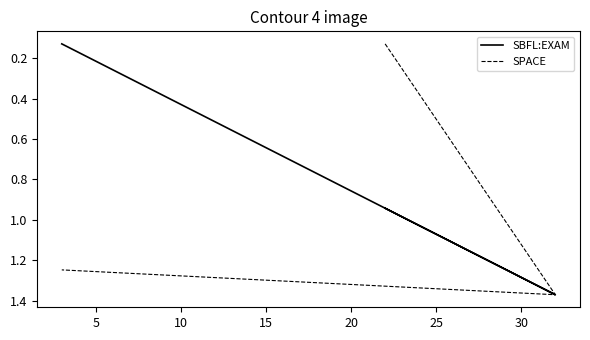

What is the sum of all SPACE values?

2.7